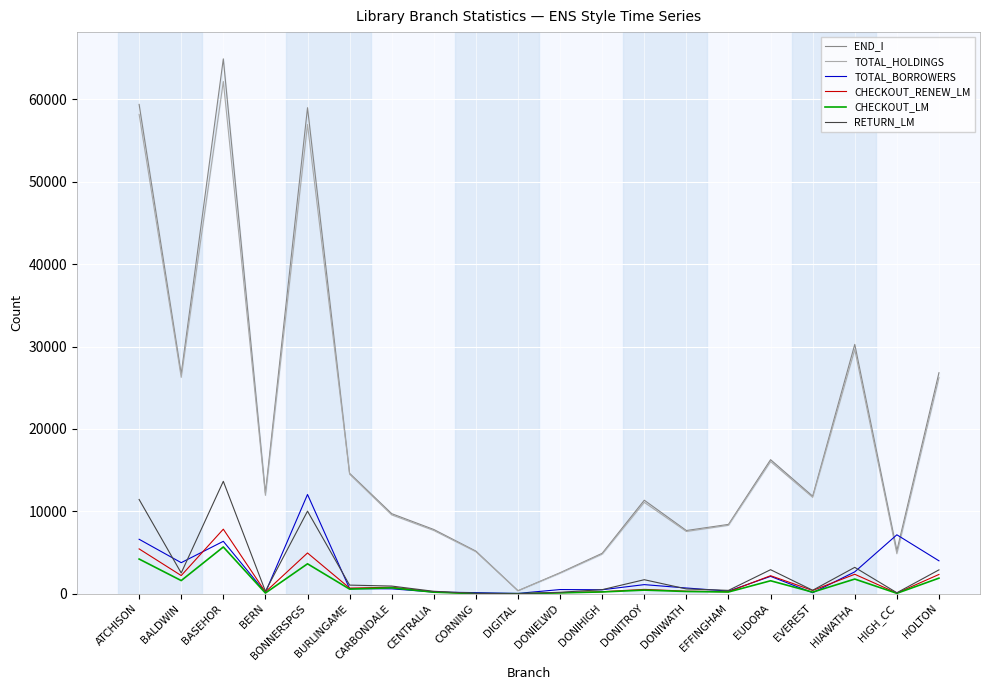

What is the sum of all TOTAL_BORROWERS values?

49682